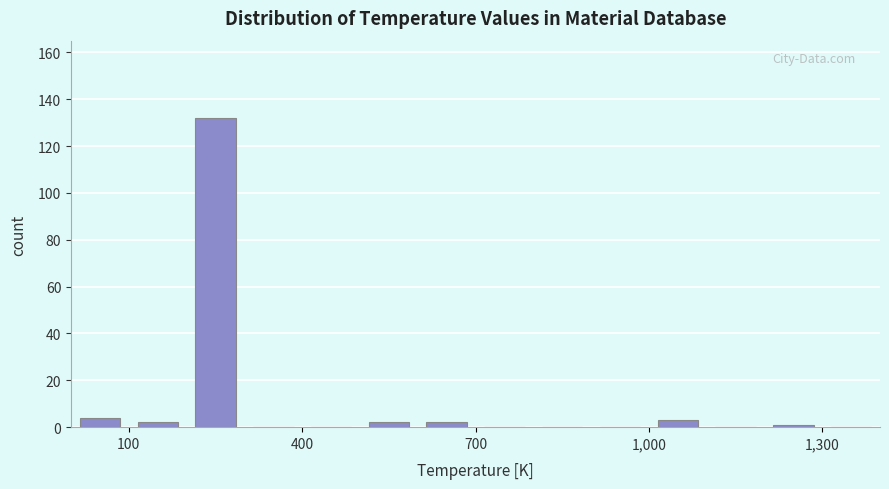

Around what value on the x-axis is the tallest bar? Give the approximate position of its centre, as read against the axis.

250